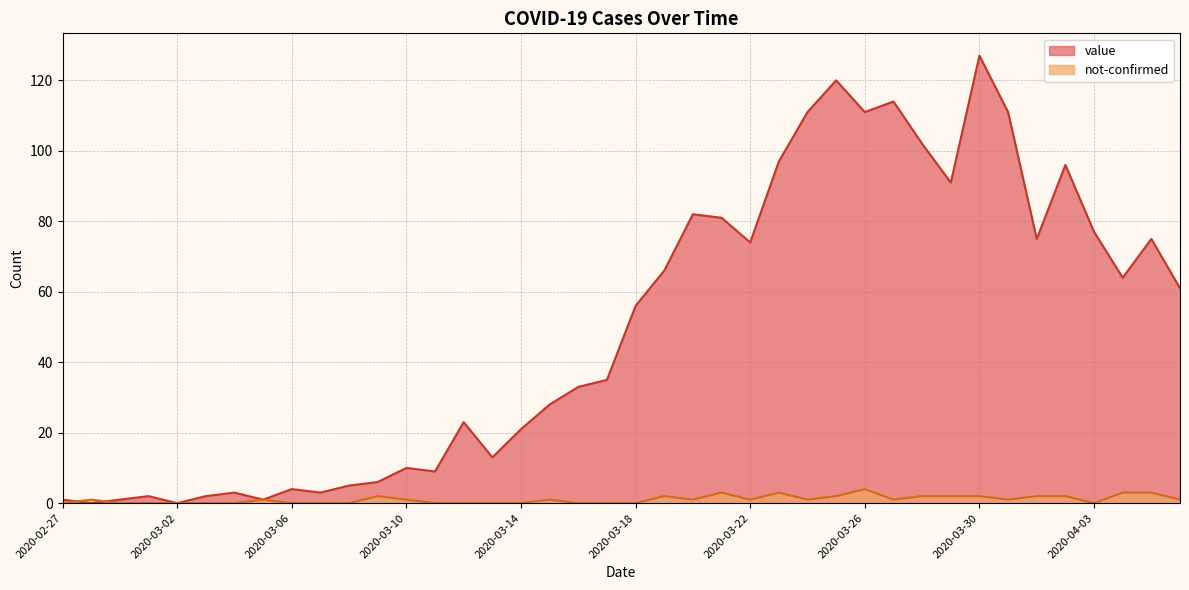

List the series in order of their peak value, highest first.

value, not-confirmed